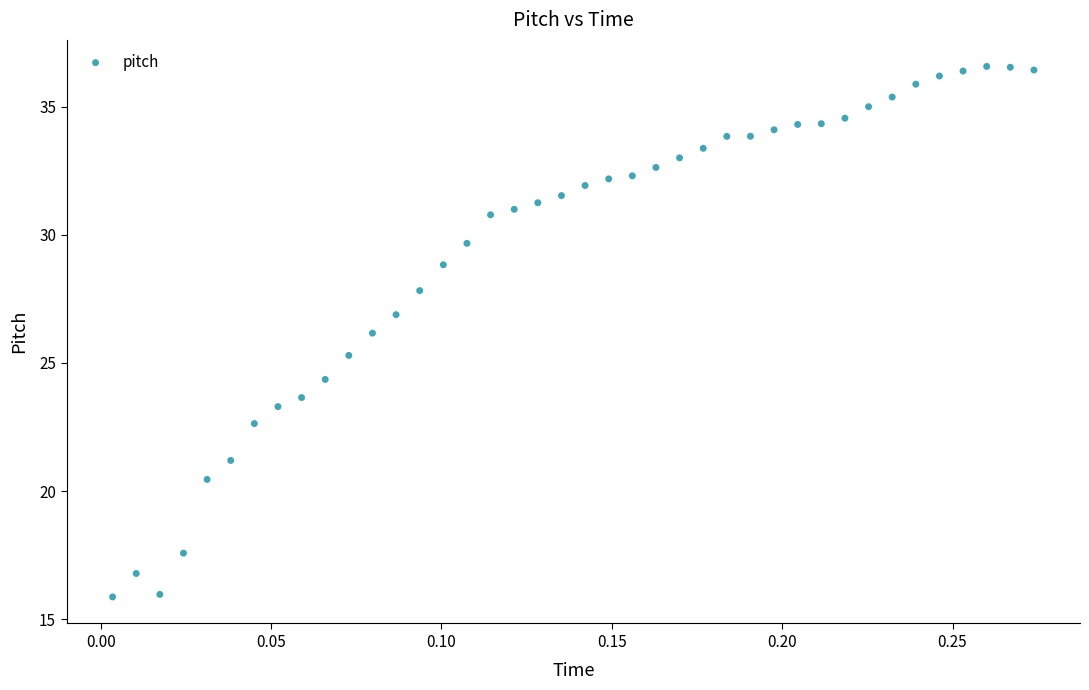

What is the range of Y values (max minus min)?

20.7